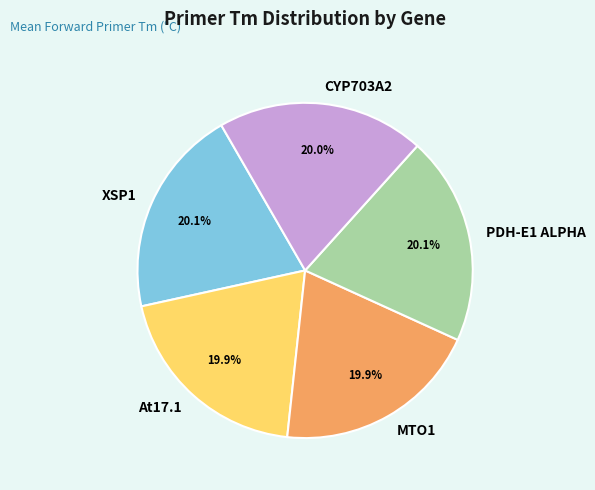

To the nearest percent, what percentage of the pie is PDH-E1 ALPHA?

20%